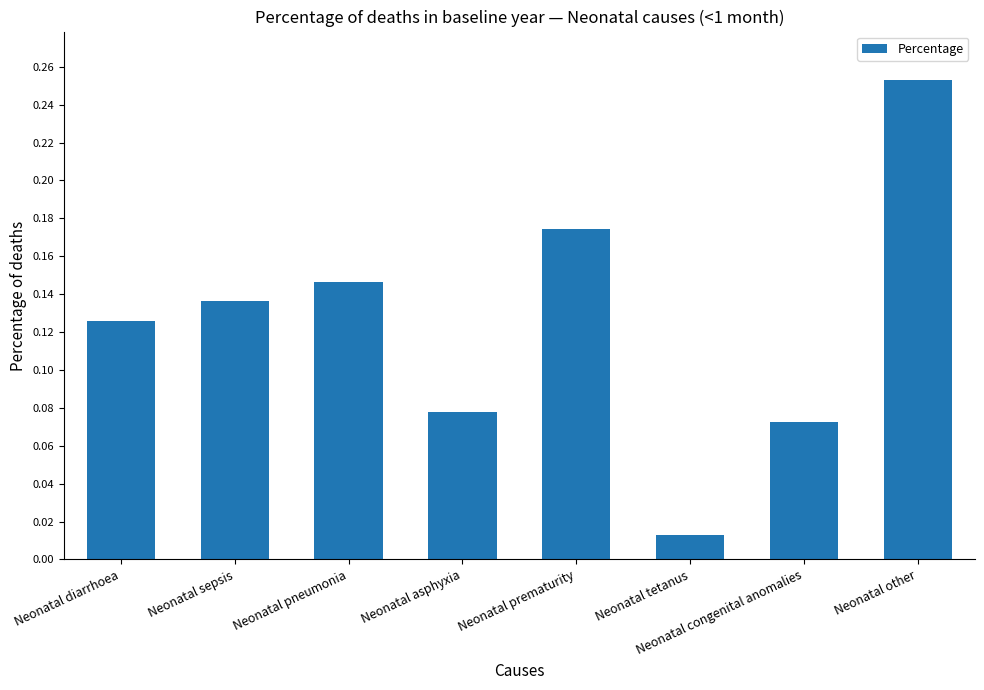

Rank the categories by value from lowest to highest.

Neonatal tetanus, Neonatal congenital anomalies, Neonatal asphyxia, Neonatal diarrhoea, Neonatal sepsis, Neonatal pneumonia, Neonatal prematurity, Neonatal other